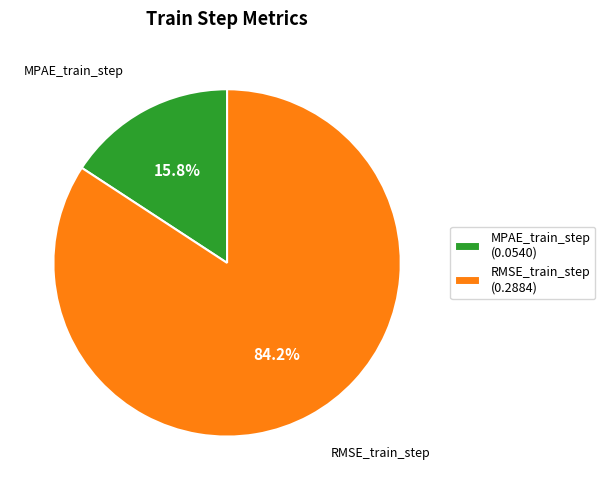

What is the total percentage of MPAE_train_step and RMSE_train_step?

100.0%